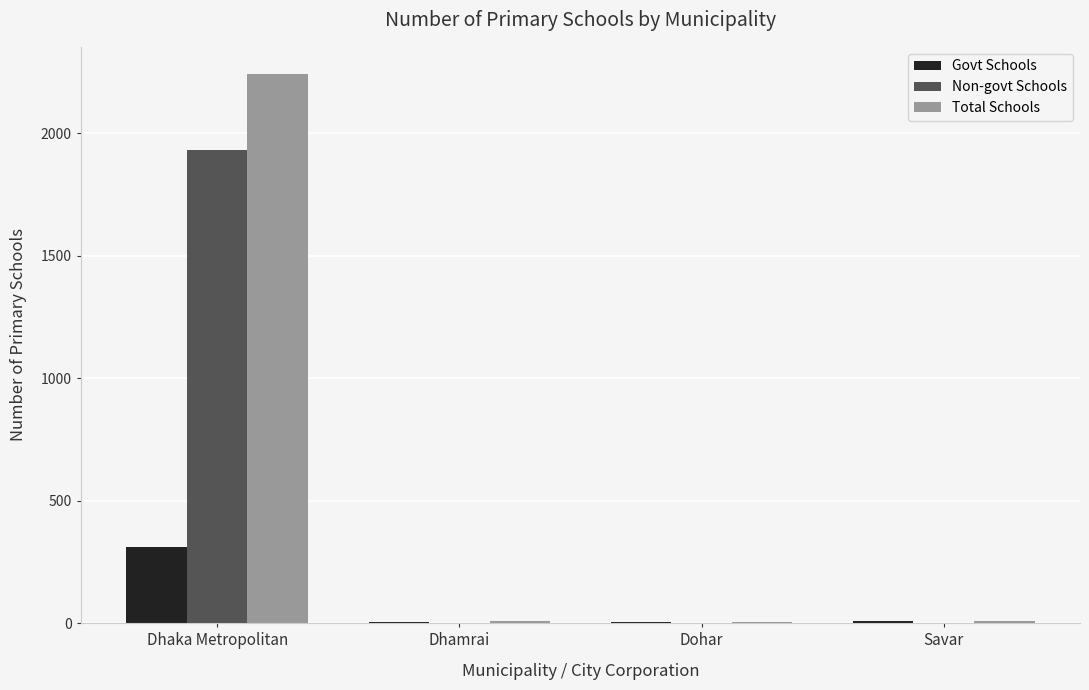

What is the total value across all series at Savar?

20